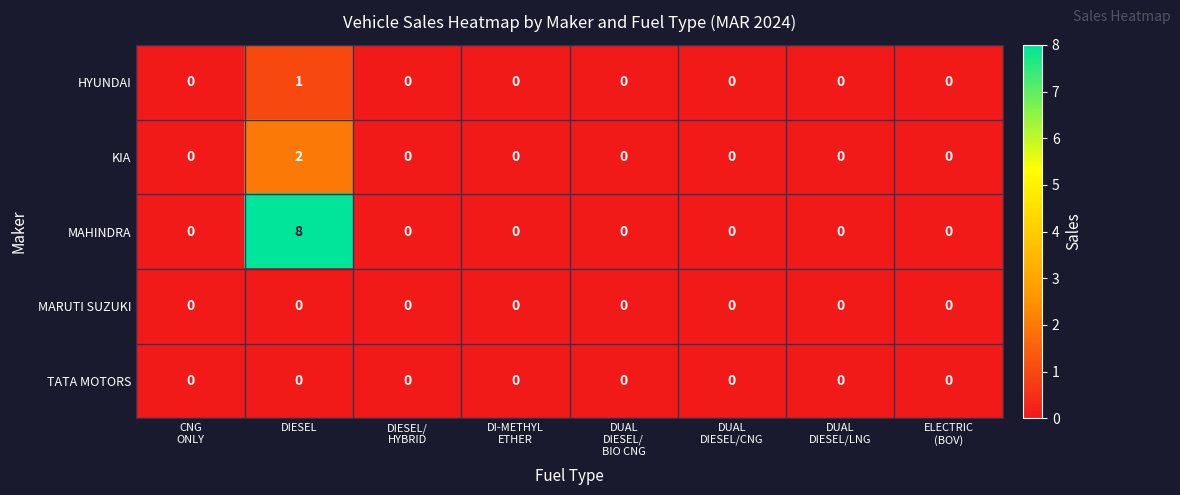

Which category has the highest value in the MAHINDRA series?

DIESEL